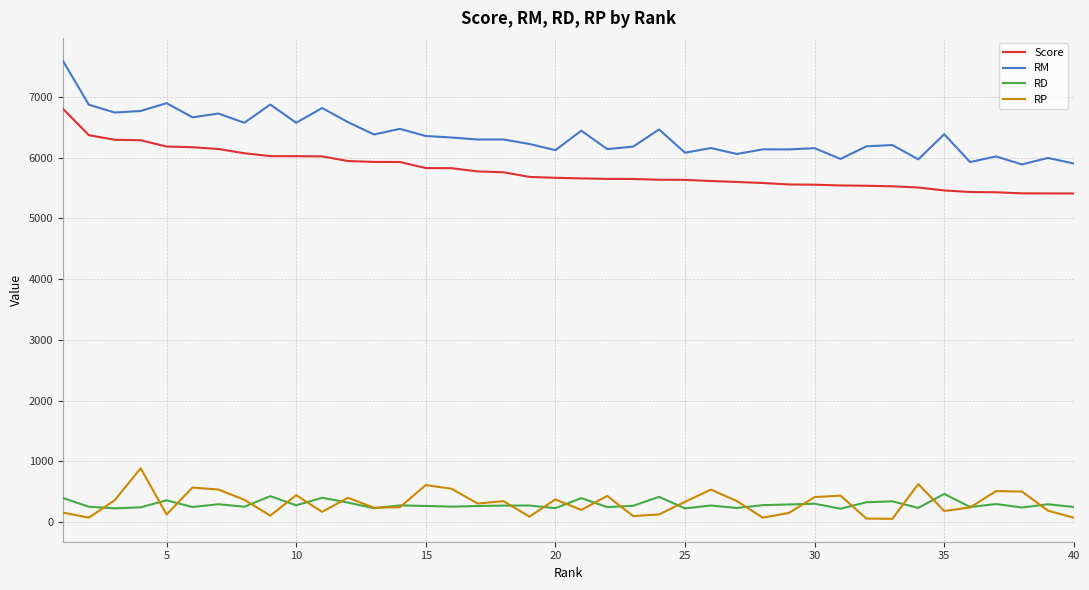

Which series has the widest spread of values?

RM